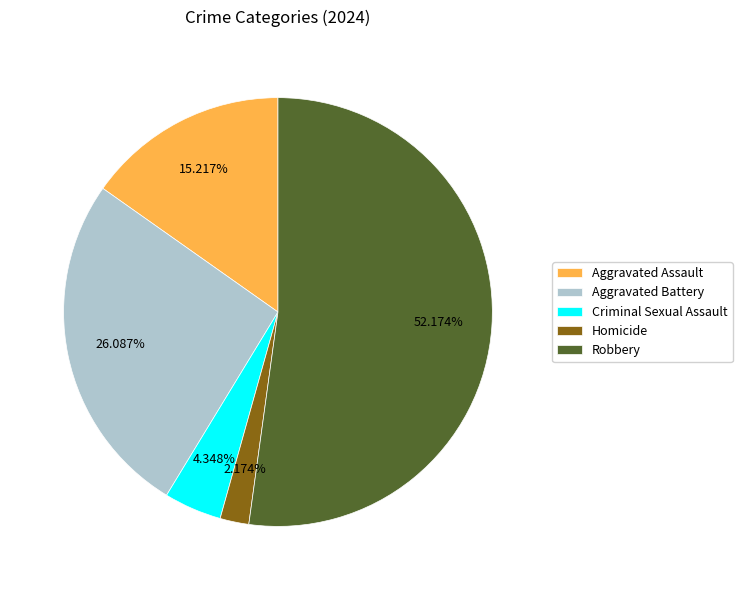

Between Robbery and Aggravated Assault, which is larger?

Robbery